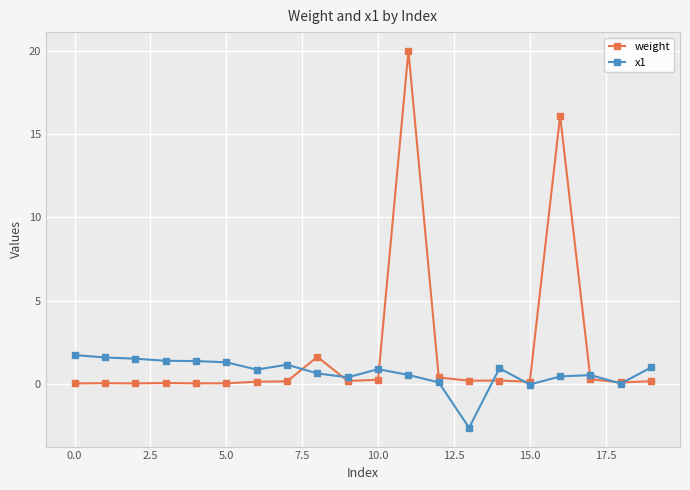

What is the greatest value displayed?

20.0